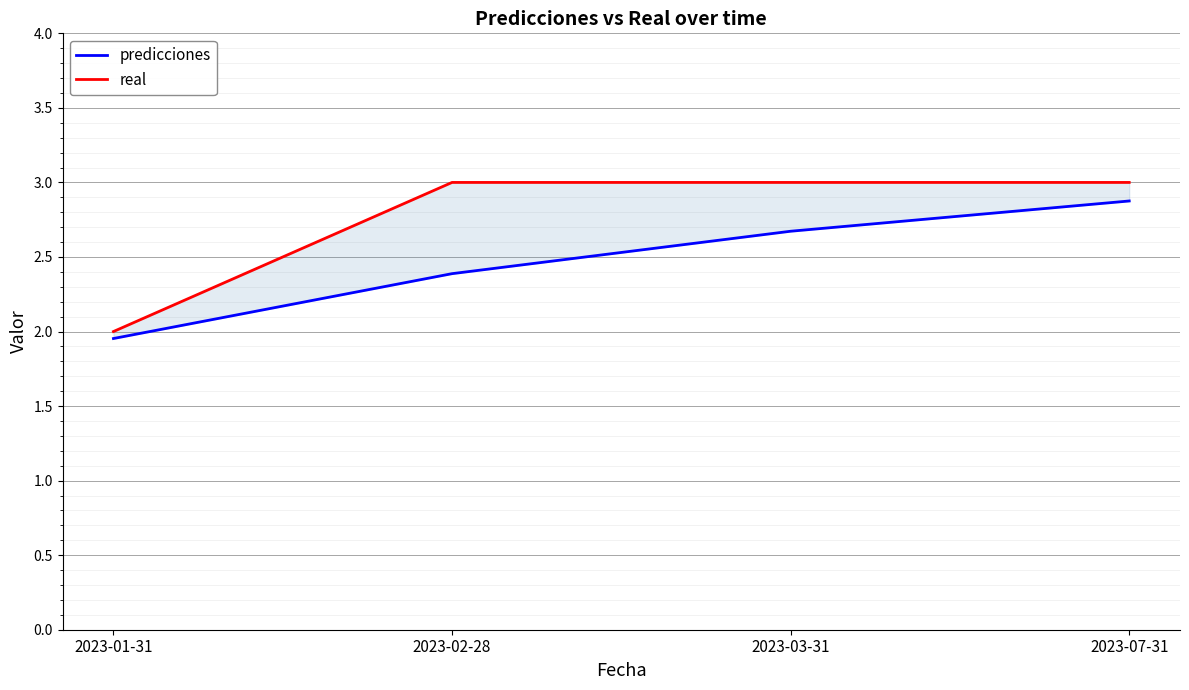

At which label does predicciones reach its peak?

2023-07-31